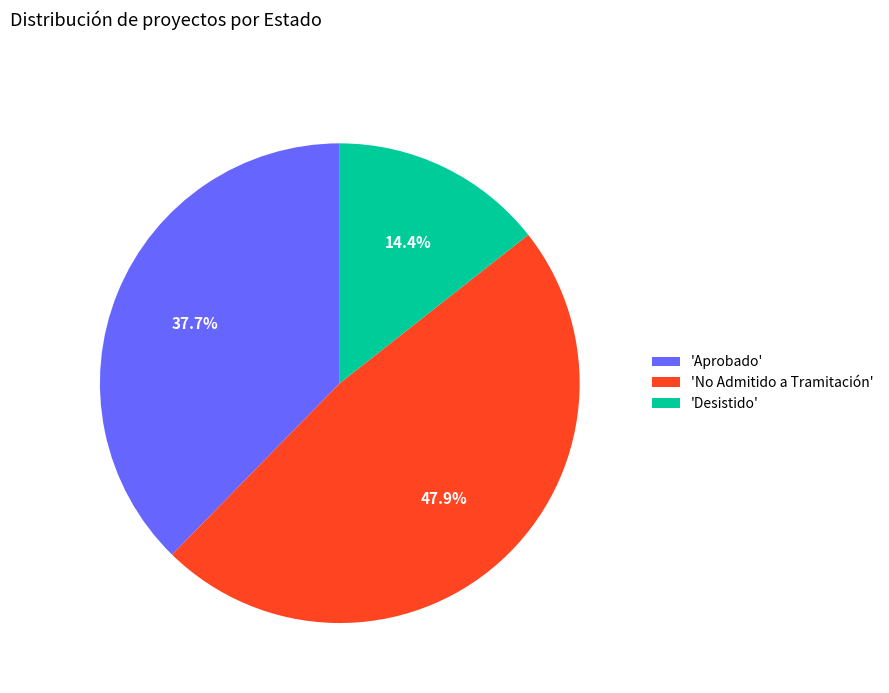

Rank the categories by value from lowest to highest.

'Desistido', 'Aprobado', 'No Admitido a Tramitación'